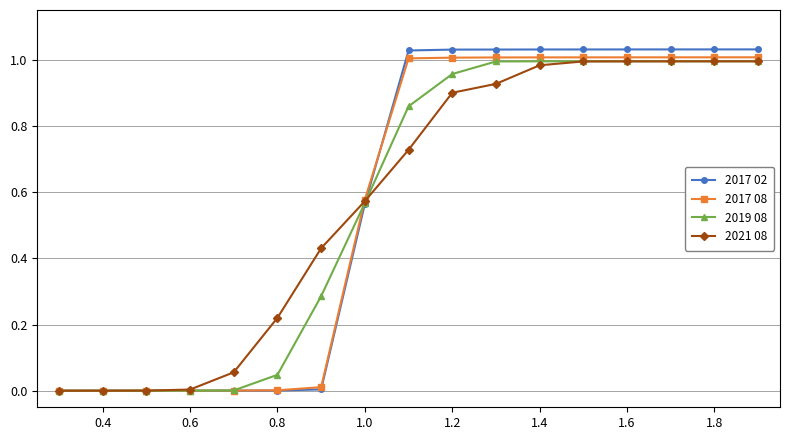

Which series has the largest range (max minus min)?

2017 02